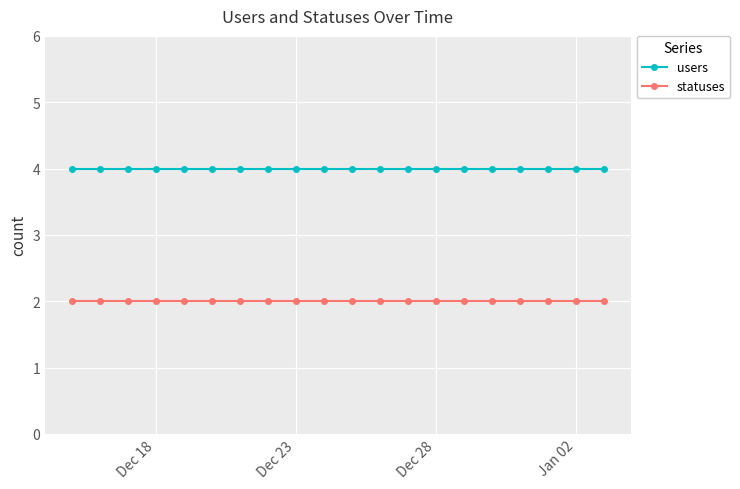

True or false: statuses and users intersect in this chart.

False